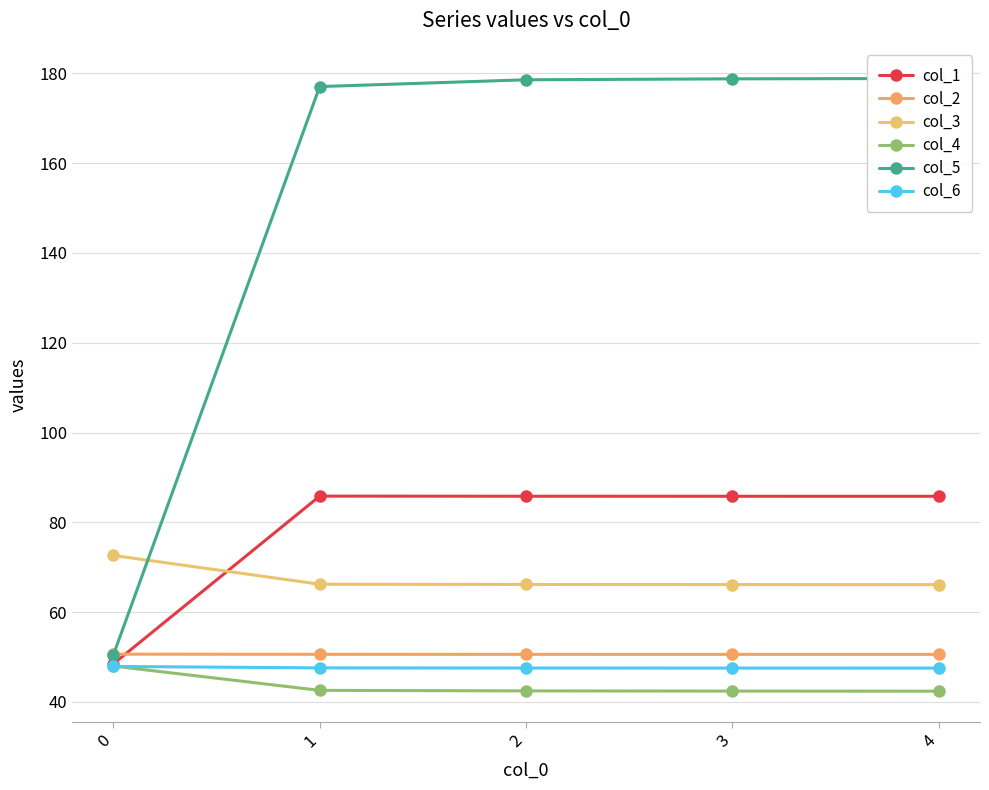

What is the sum of the col_3 values at 1 and 0?

138.8